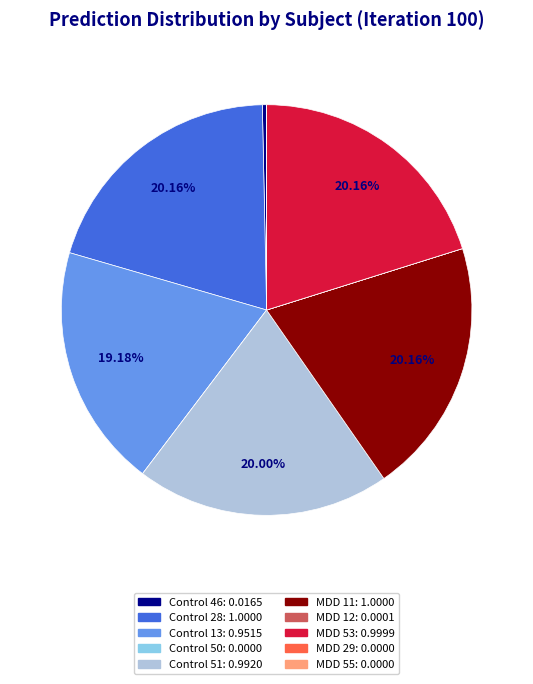

Is MDD 53 the majority of the pie?

No